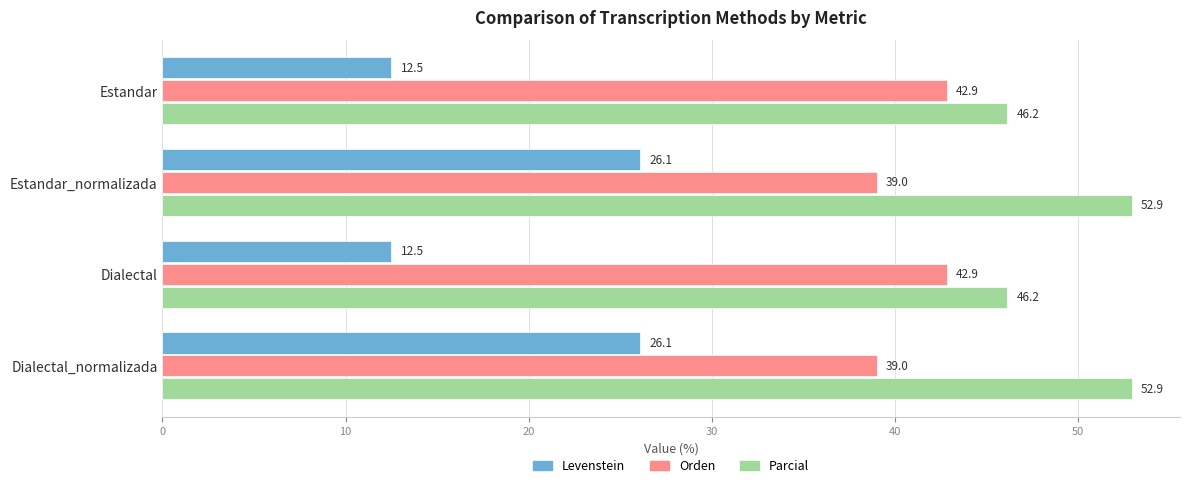

List the series in order of their overall mean, highest first.

Parcial, Orden, Levenstein